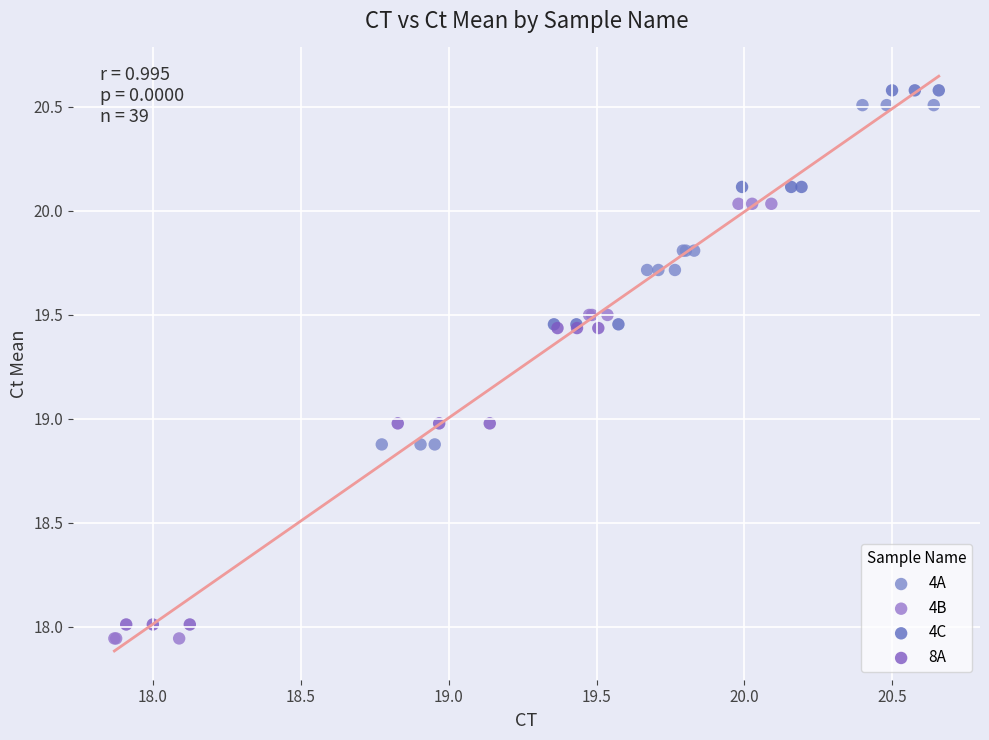

Which series has the widest spread of Y values?

4B